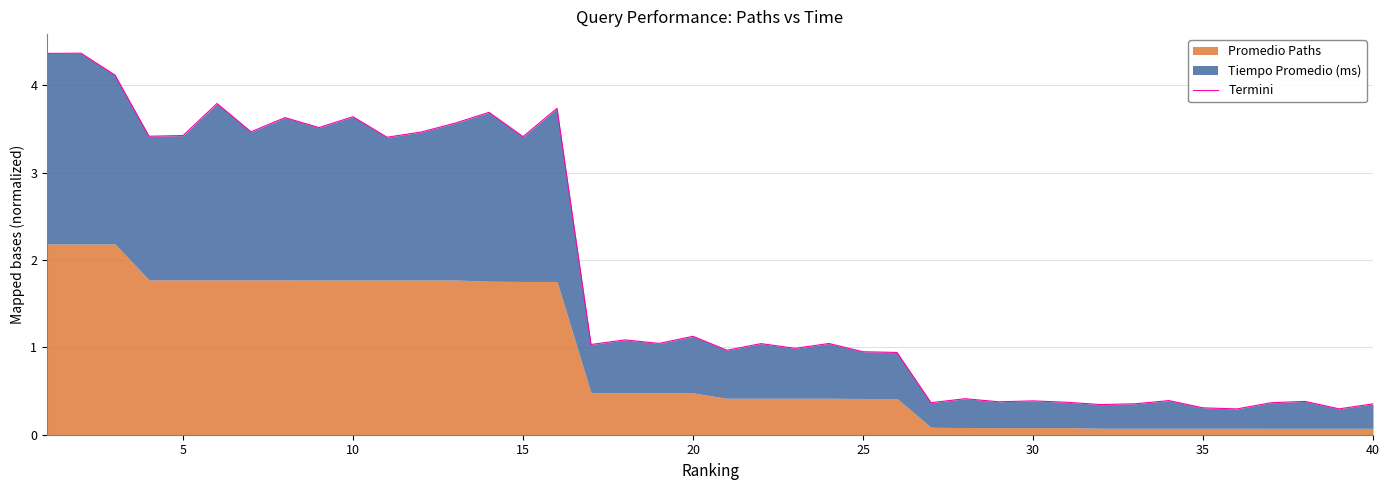

How many lines are shown in the chart?

1